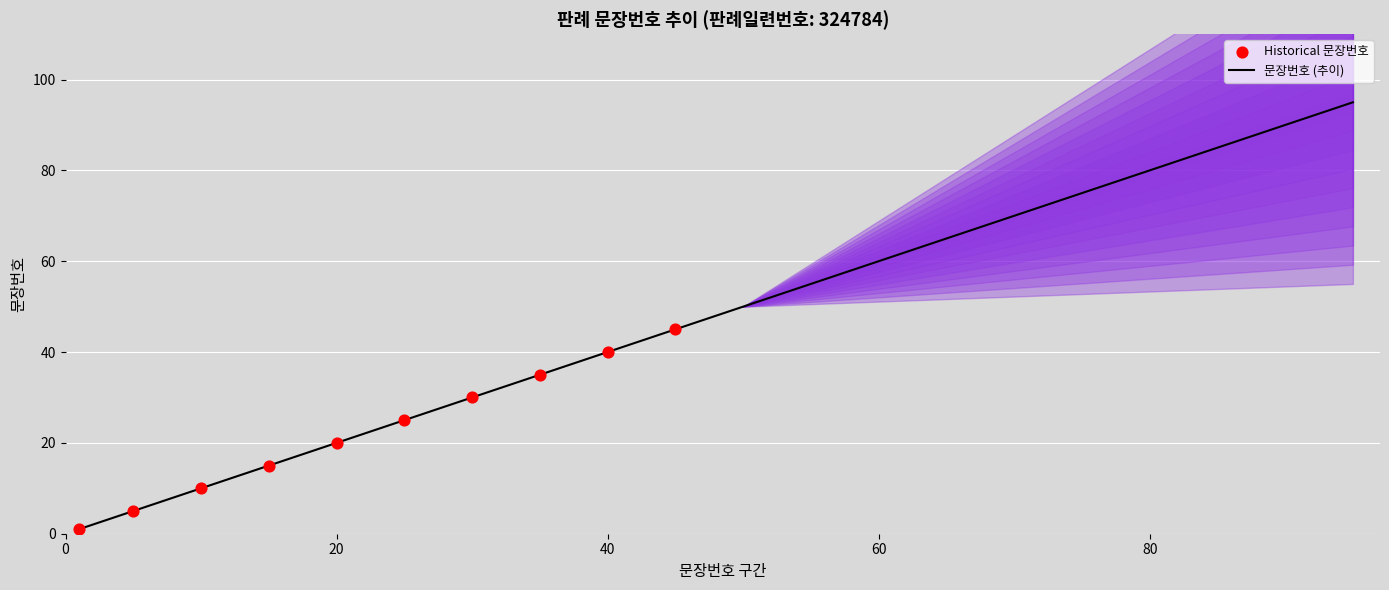

What is the ratio of the value at 5 to the value at 15?

0.3